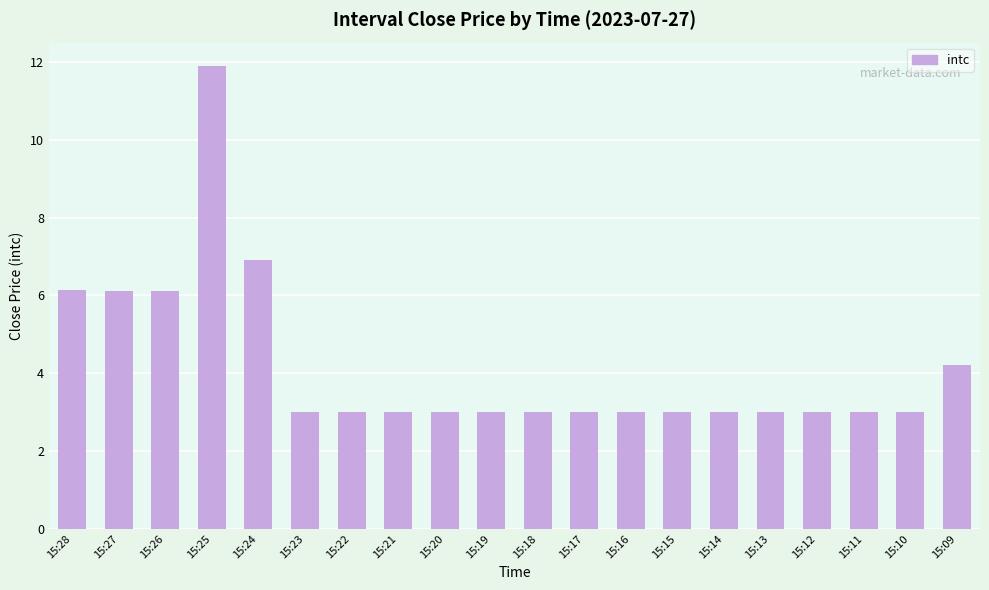

What is the difference between the maximum and minimum values?

8.9